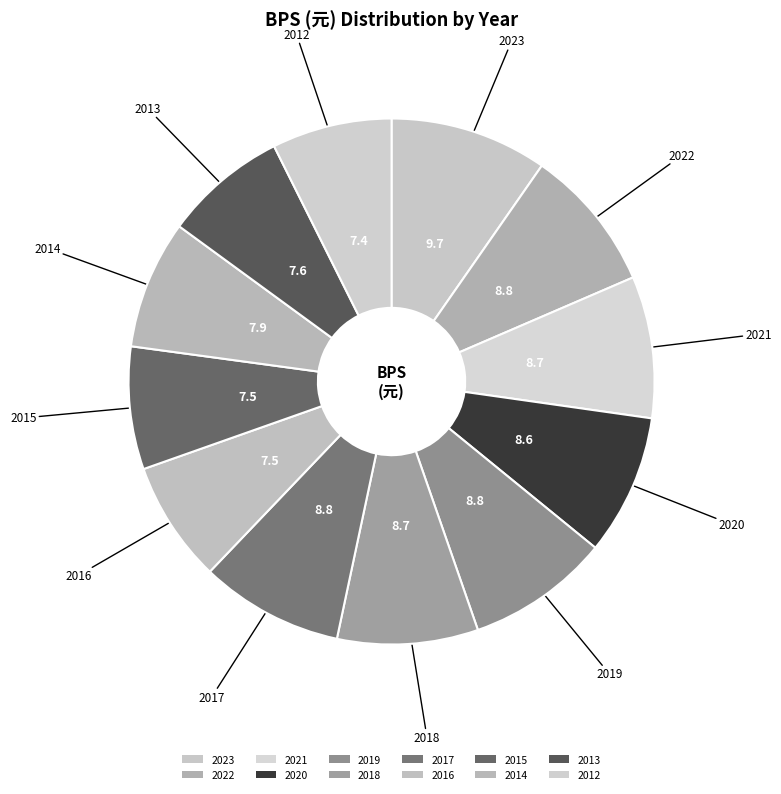

Count the number of slices in the pie.

12